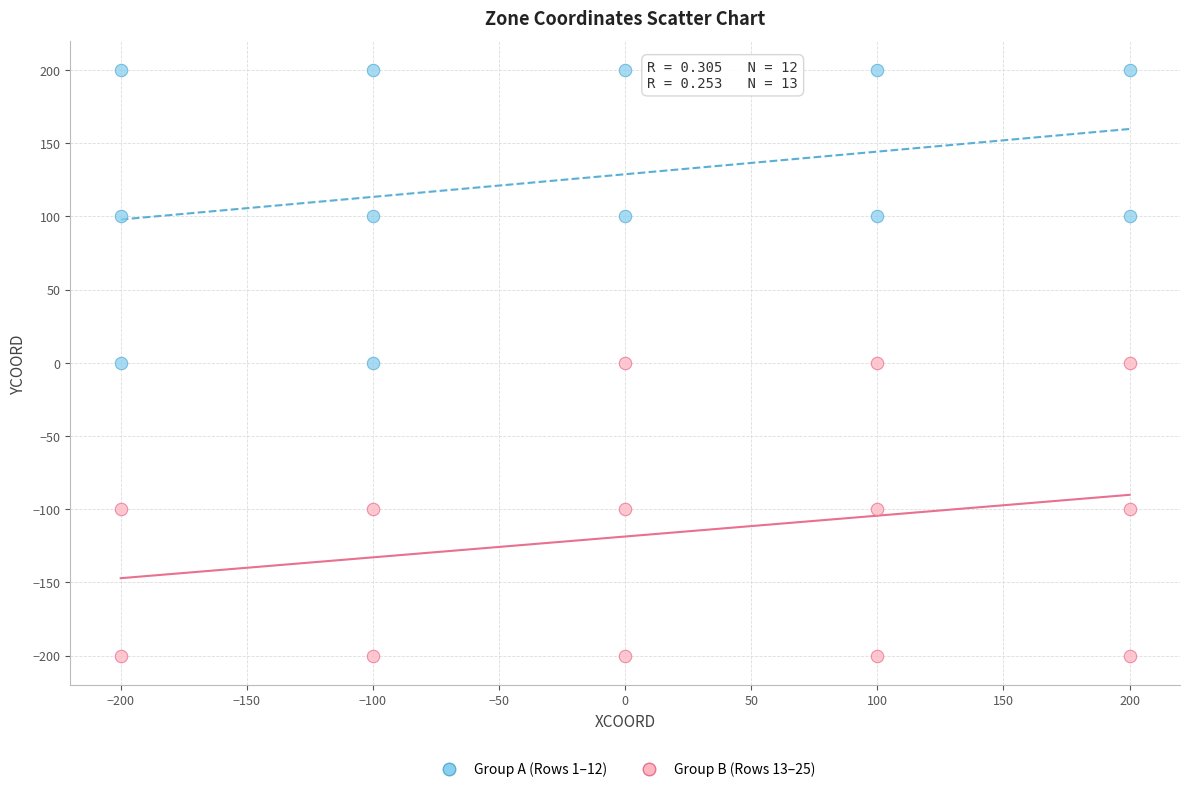

Which series reaches the maximum Y coordinate?

Group A (Rows 1–12)